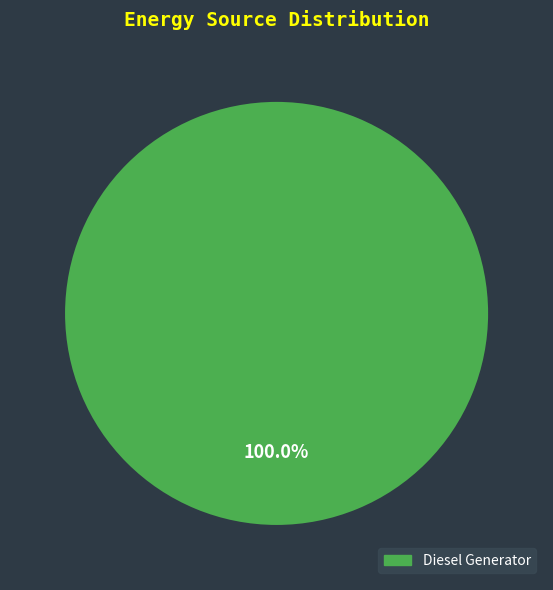

Is there a majority slice in this chart?

Yes